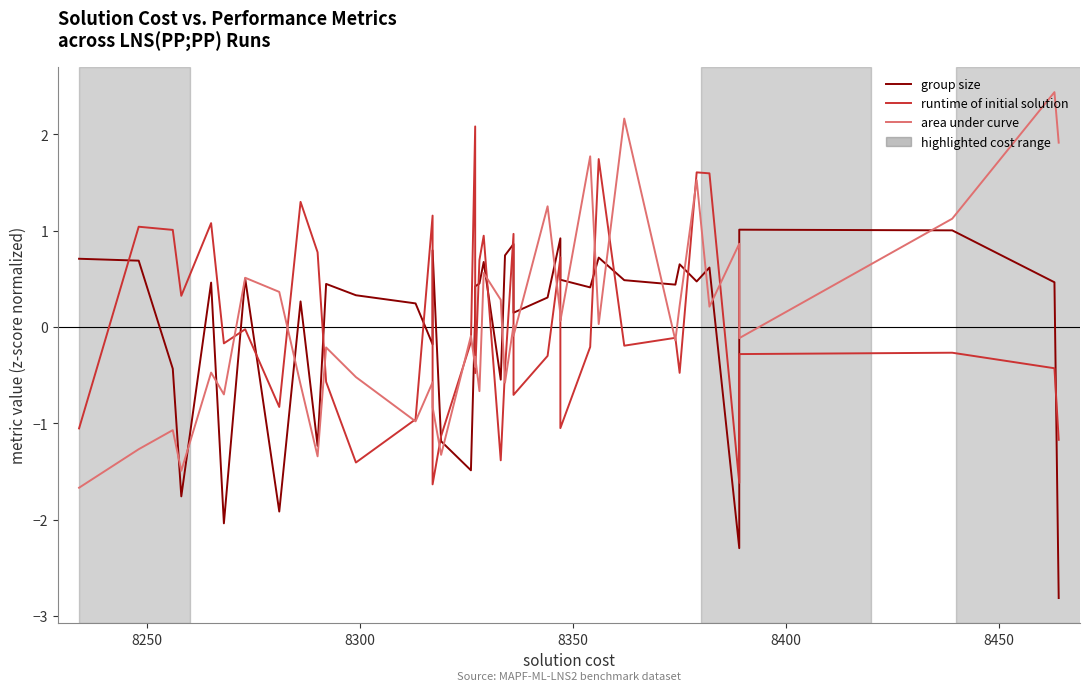

How many categories are shown in the chart?

40